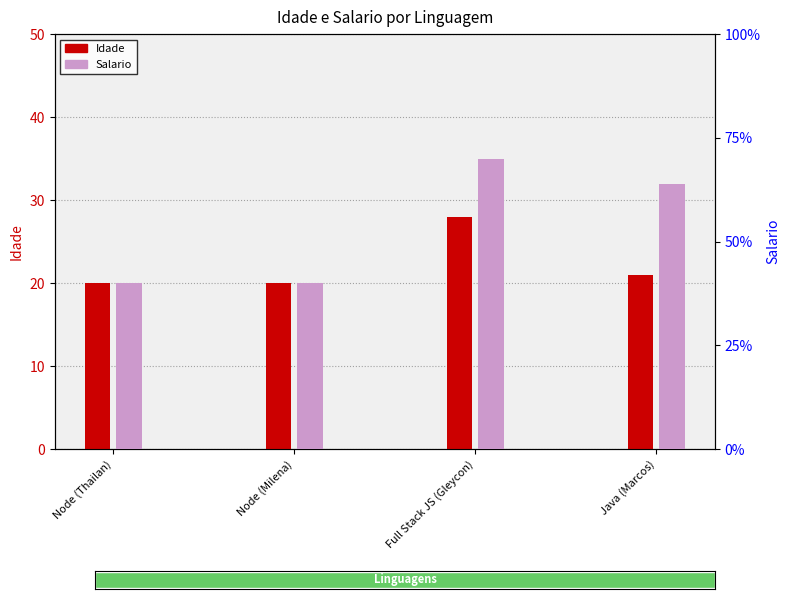

The value of Salario at Java (Marcos) is 934. True or false?

False